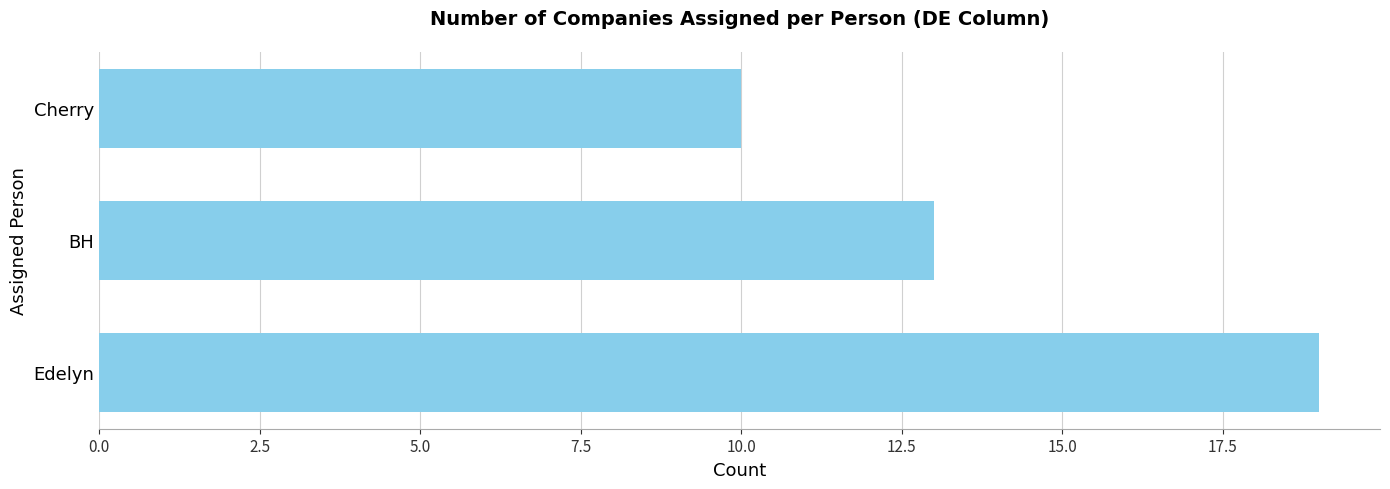

What is the minimum value shown in the chart?

10